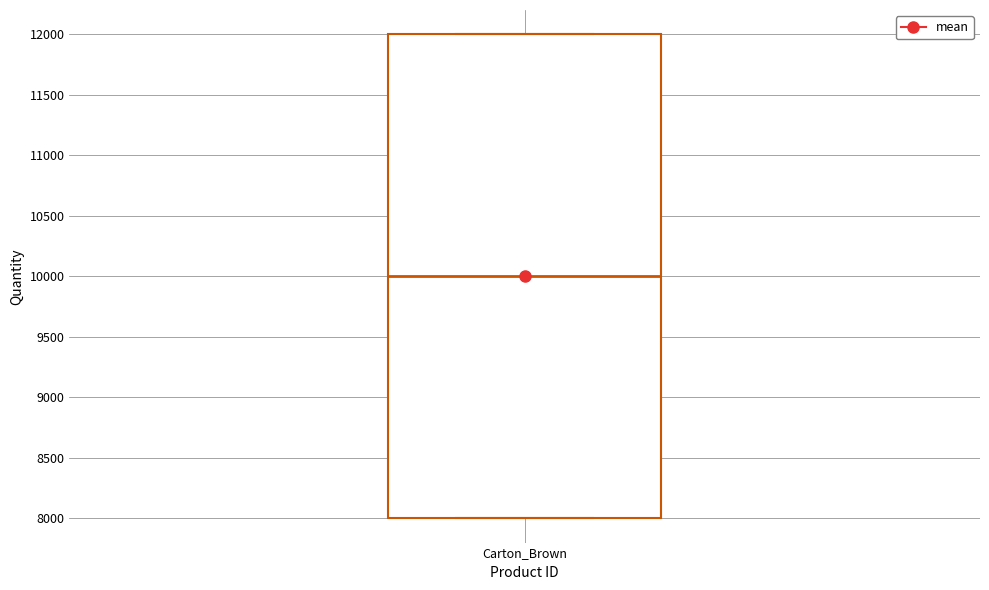

Read this box plot against the y-axis: the position of the median line, the range covered by the box, and the ends of both whiskers. The values are not printed on the chart, so give them approximately, as read against the axis.

median 10000, box 8000 to 12000, whiskers 8000 to 12000